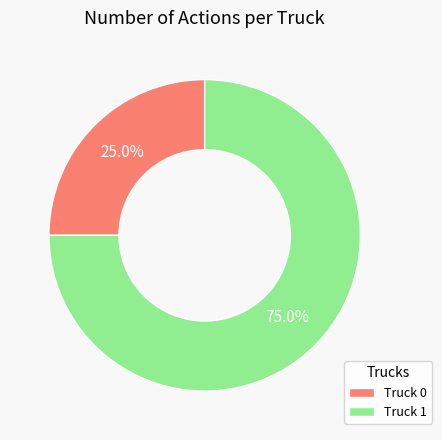

Rank the categories by value from lowest to highest.

Truck 0, Truck 1